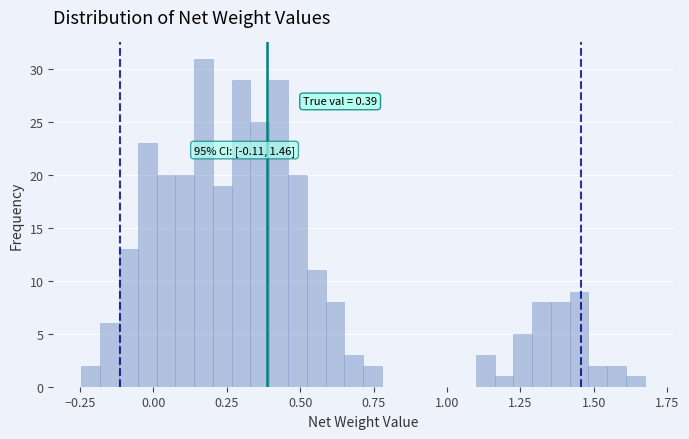

Read against the x-axis, roughly where is the centre of the tallest bar?

0.15